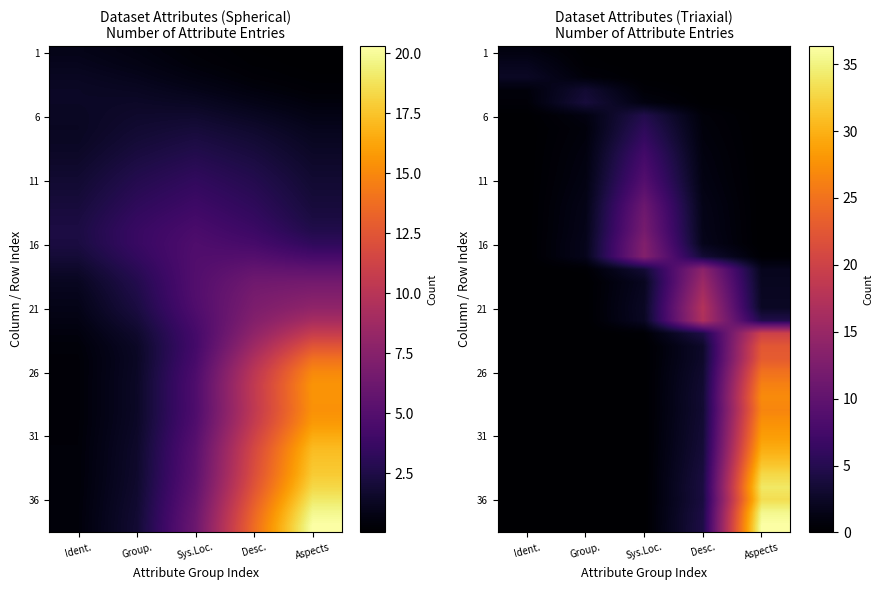

How many distinct data groups are displayed?

38